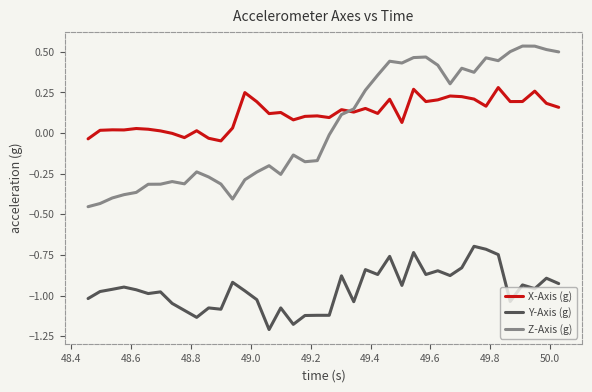

Which series has the widest spread of values?

Z-Axis (g)